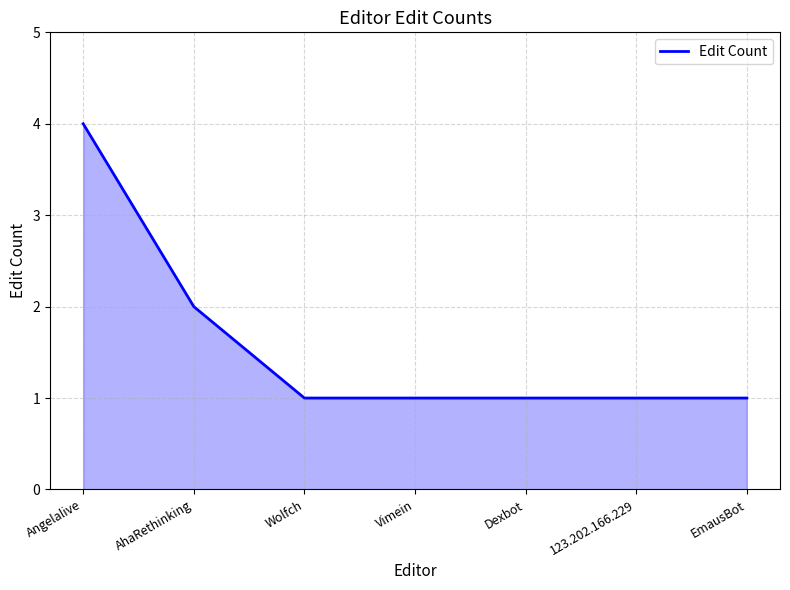

Between Angelalive and Wolfch, which is larger?

Angelalive